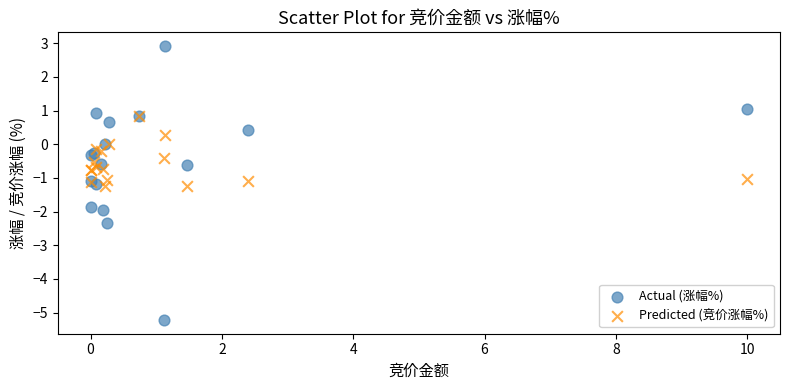

What are all the series names shown in the legend?

Actual (涨幅%), Predicted (竞价涨幅%)